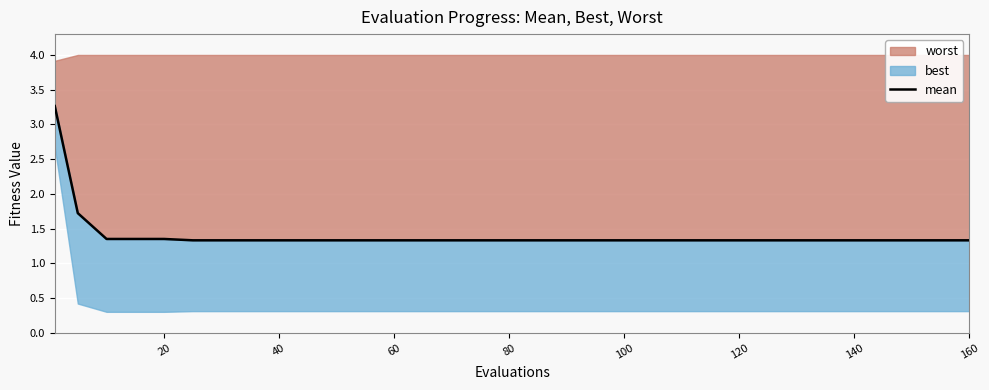

What is the difference between the maximum and minimum values?

1.9